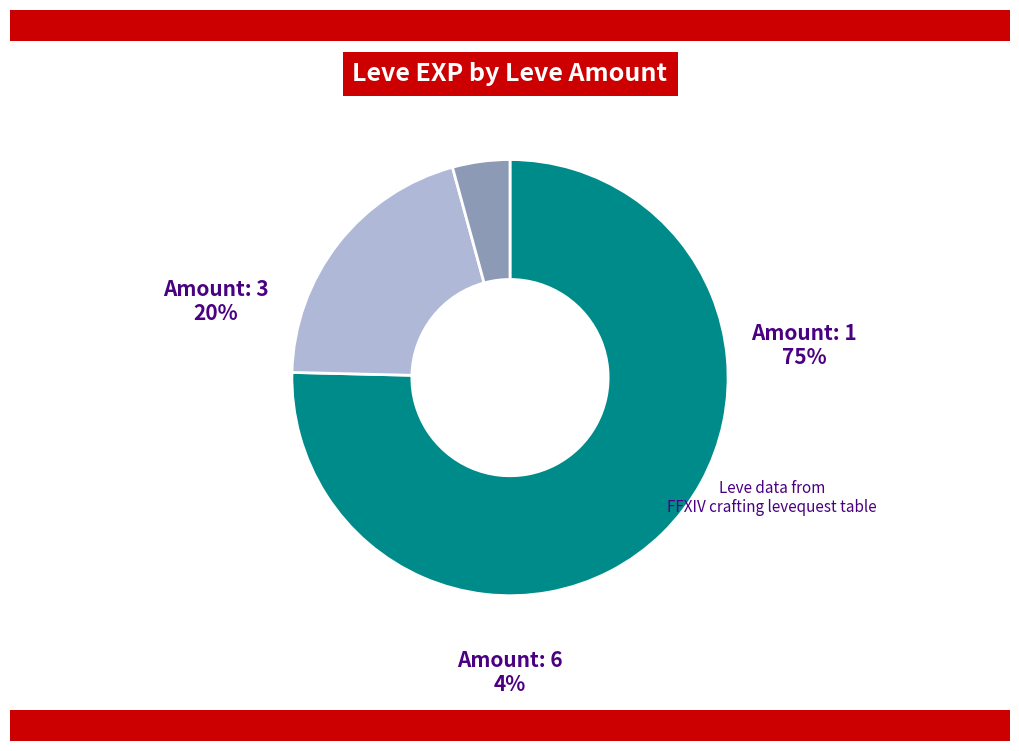

Which category has the biggest portion of the pie?

1